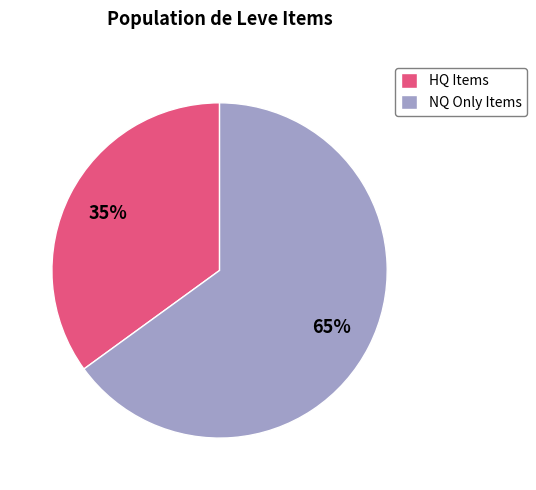

Does any single category account for the majority?

Yes